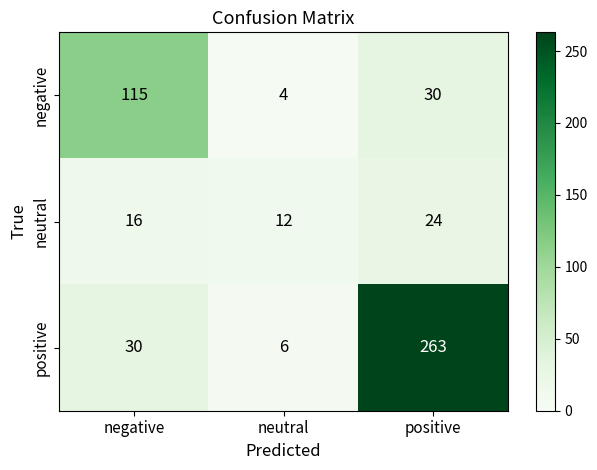

What is the difference between the neutral values at negative and positive?

8